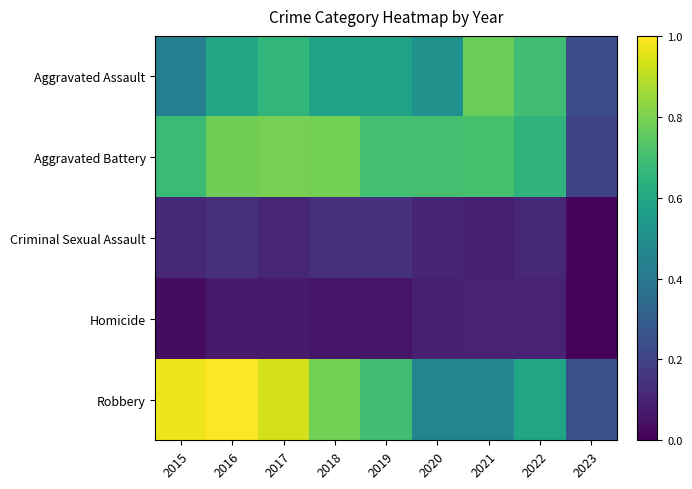

Which label corresponds to the smallest value in the chart?

2023